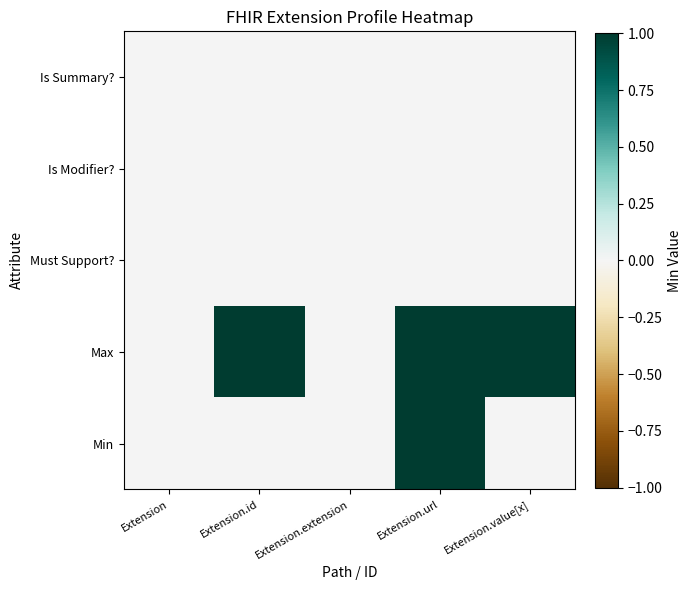

What is the maximum value shown in the chart?

1